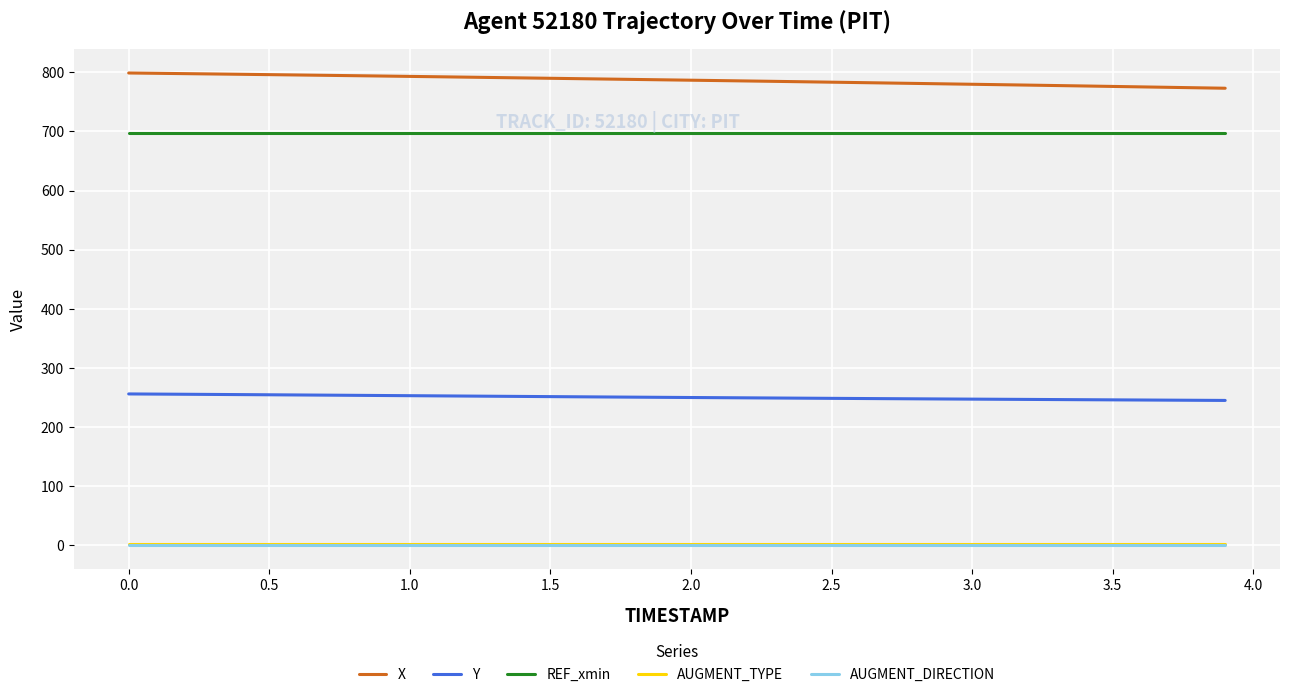

True or false: AUGMENT_DIRECTION and REF_xmin intersect in this chart.

False